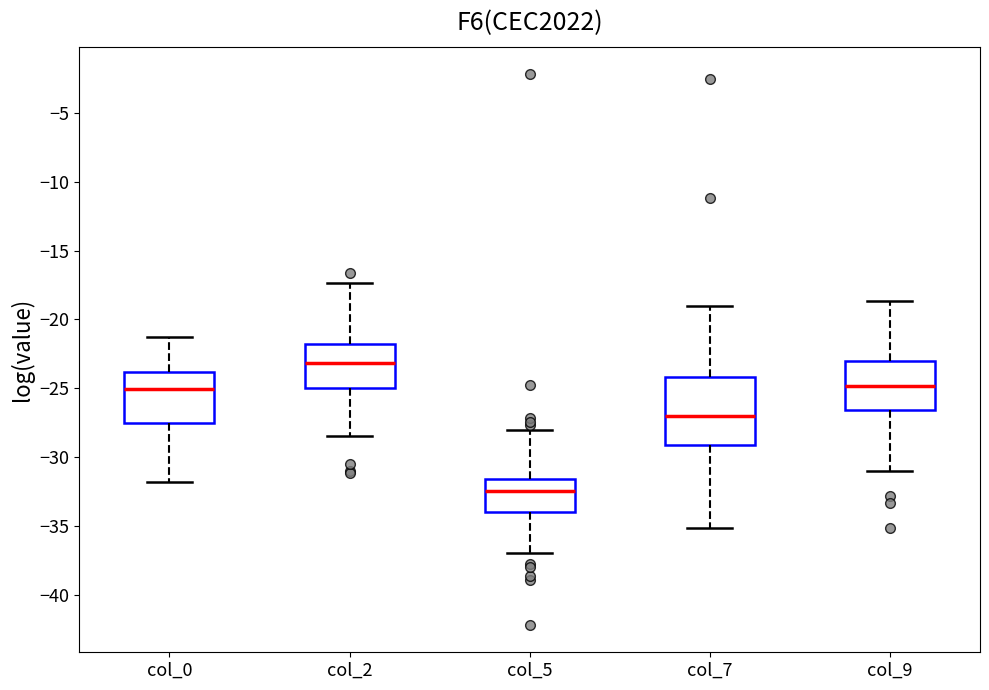

Where does the lower whisker of the box for col_5 end on the y-axis? The values are not printed on the chart, so give them approximately, as read against the axis.

-37.0